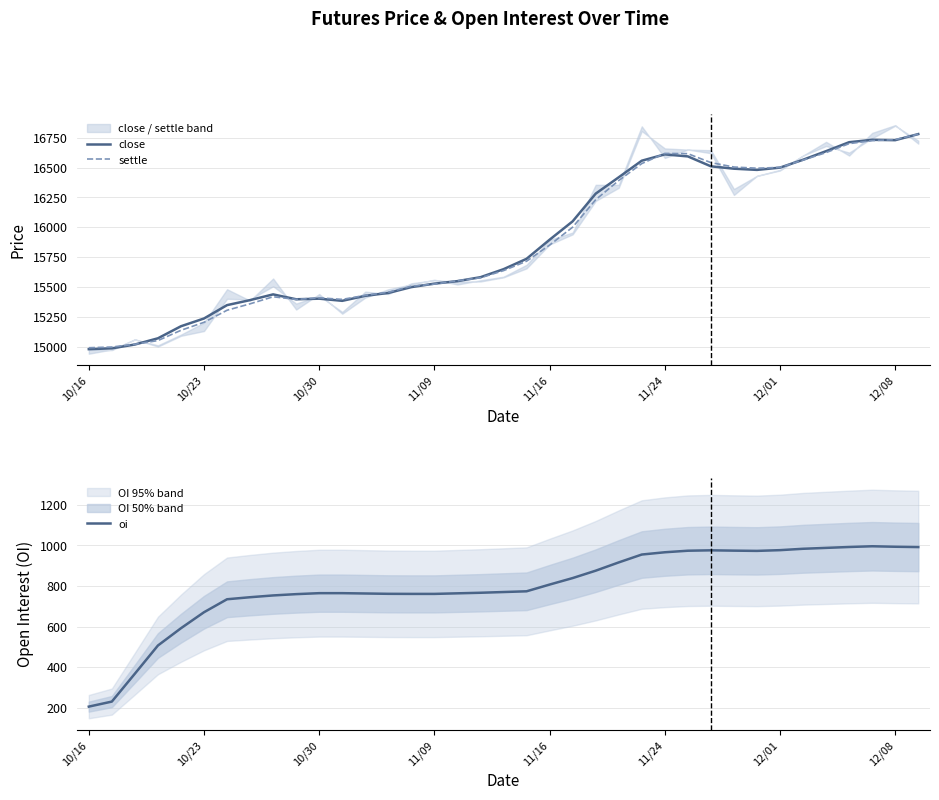

True or false: close and oi cross at least once.

False